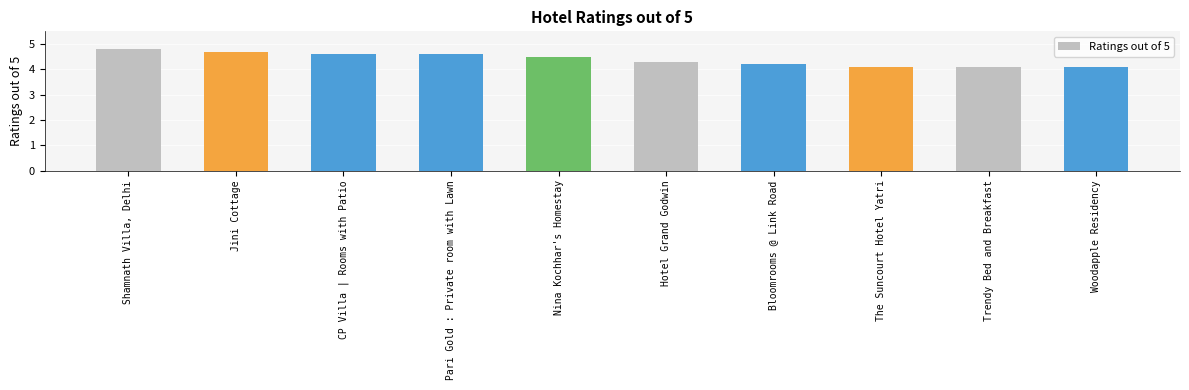

What is the label of the 8th bar from the left?

The Suncourt Hotel Yatri